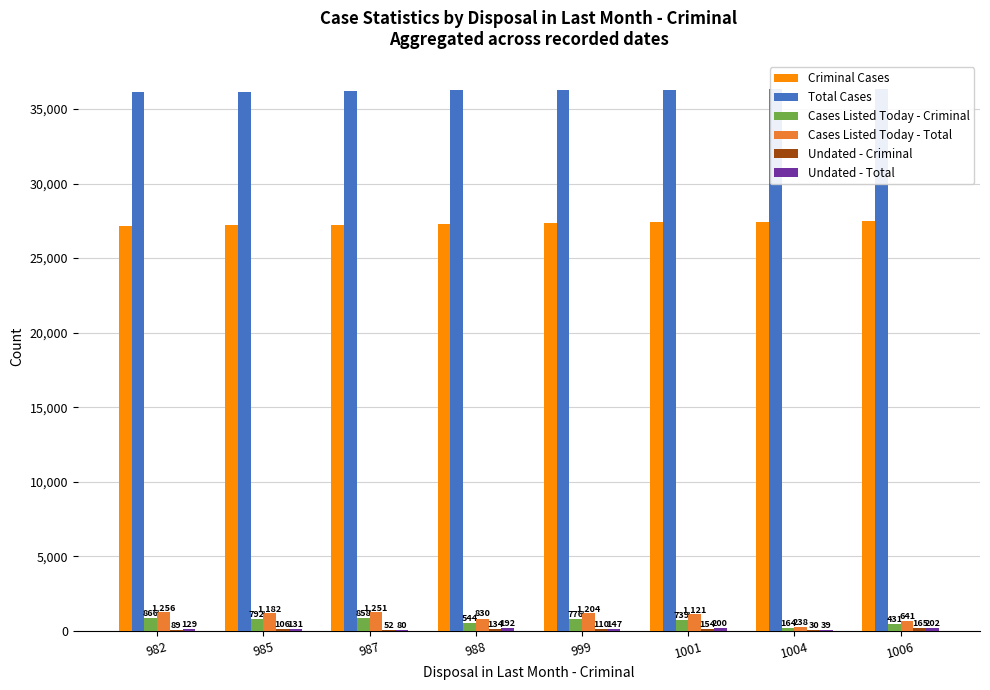

Where does the Criminal Cases series first go above 27348?

1001